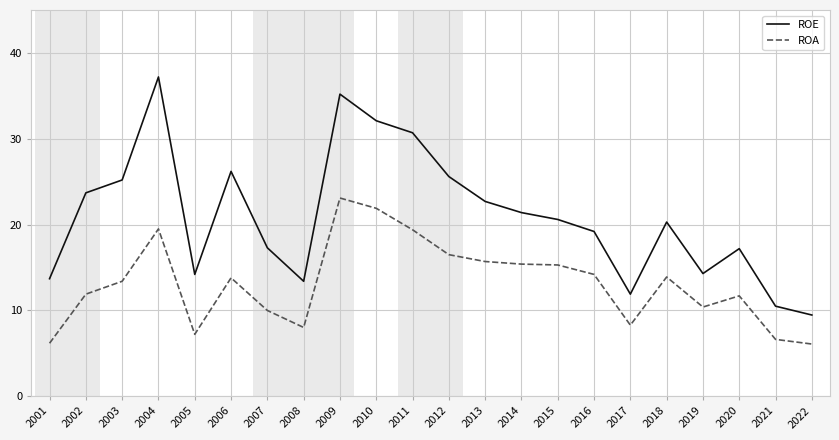

Which series has the widest spread of values?

ROE